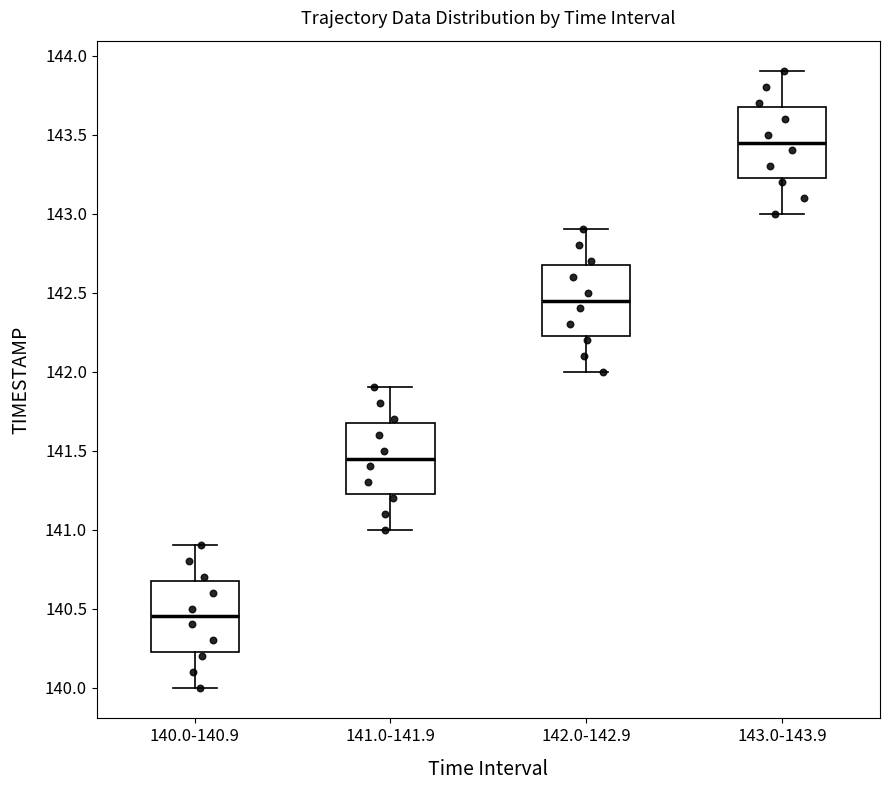

Where does the lower whisker of the box for 143.0-143.9 end on the y-axis? The values are not printed on the chart, so give them approximately, as read against the axis.

143.00